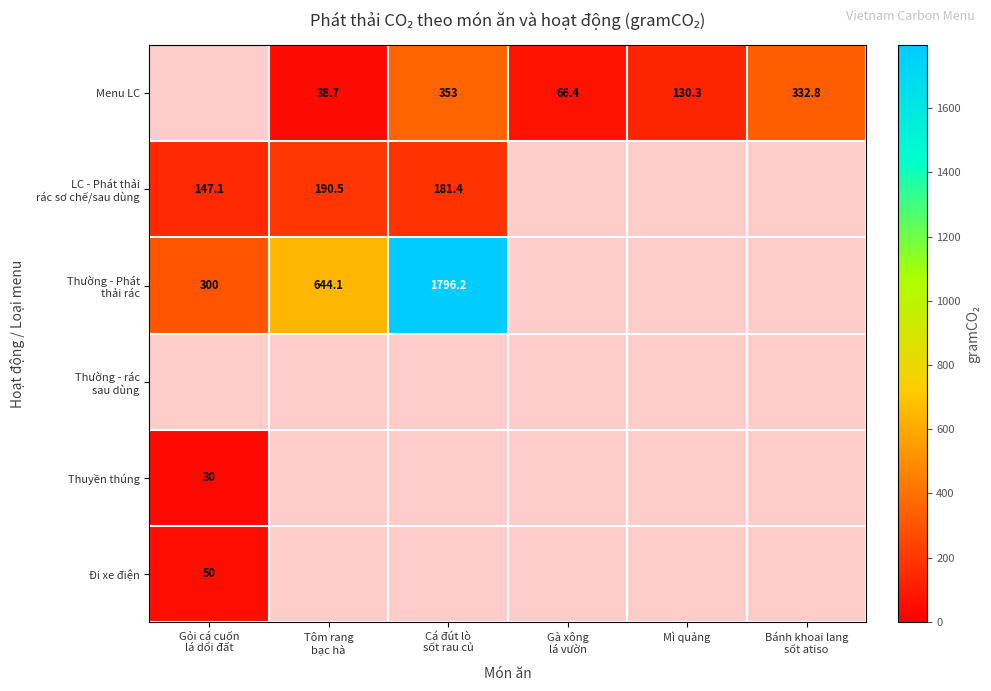

Is it true that LC - Phát thải rác sơ chế/sau dùng equals 181.4 at Cá đút lò sốt rau củ?

True